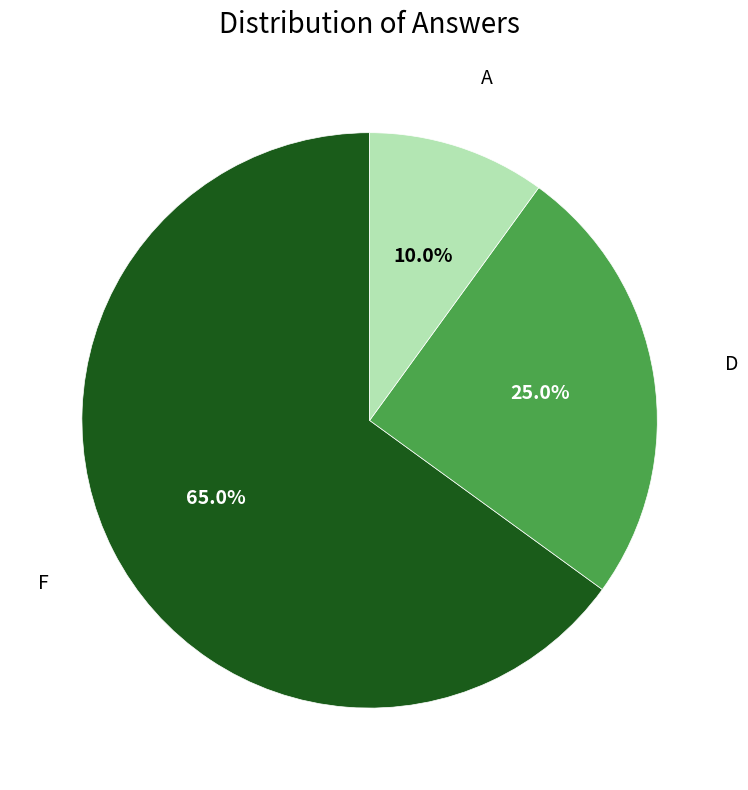

How many slices are in this pie chart?

3